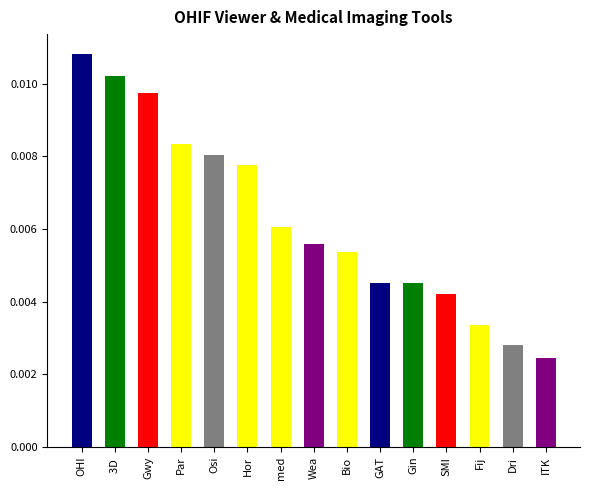

What is the label of the 6th bar from the left?

Hor